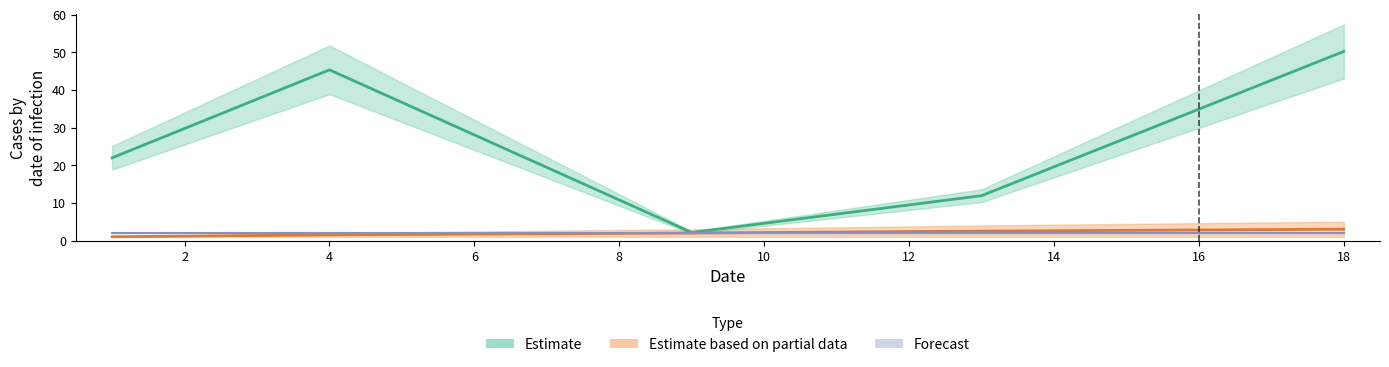

Reading left to right, what are all the values shown in this chart?

col_7: 25.1	51.8	2.4	13.6	57.4
col_8: 18.8	38.8	1.8	10.2	43.0
col_15: 1.0	2.0	3.0	4.0	5.0
col_1: 1.0	1.0	1.0	1.0	1.0
col_2: 2.0	2.0	2.0	2.0	2.0
col_3: 2.0	2.0	2.0	2.0	2.0